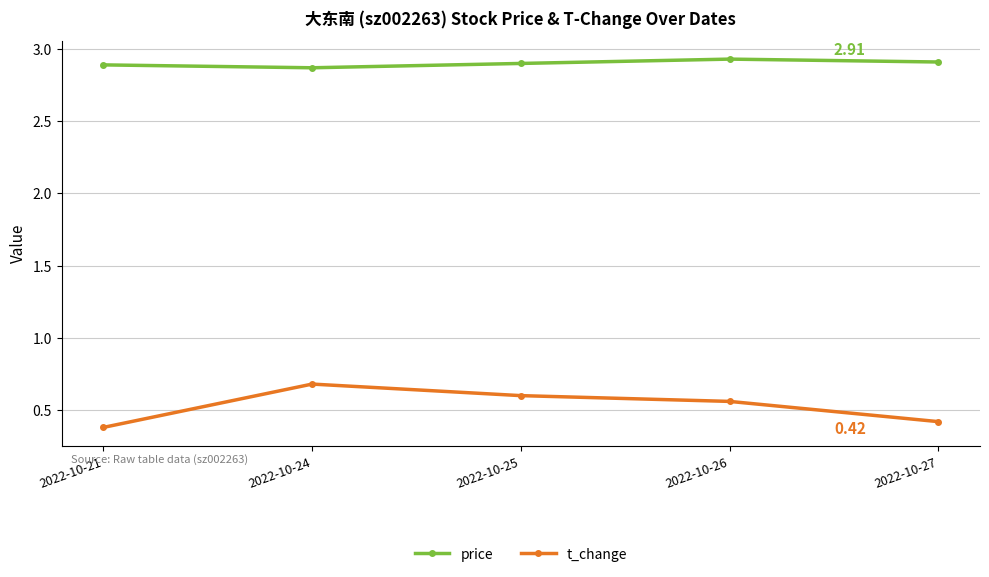

What is the sum of all price values?

14.5